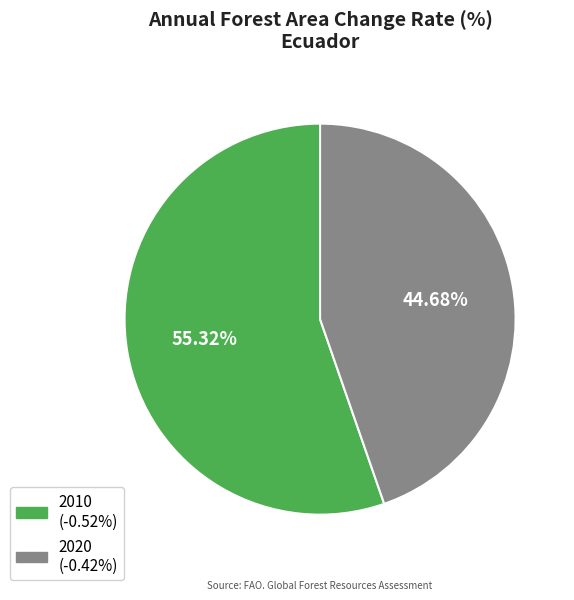

Is it true that 2010 is 55% of the pie?

True